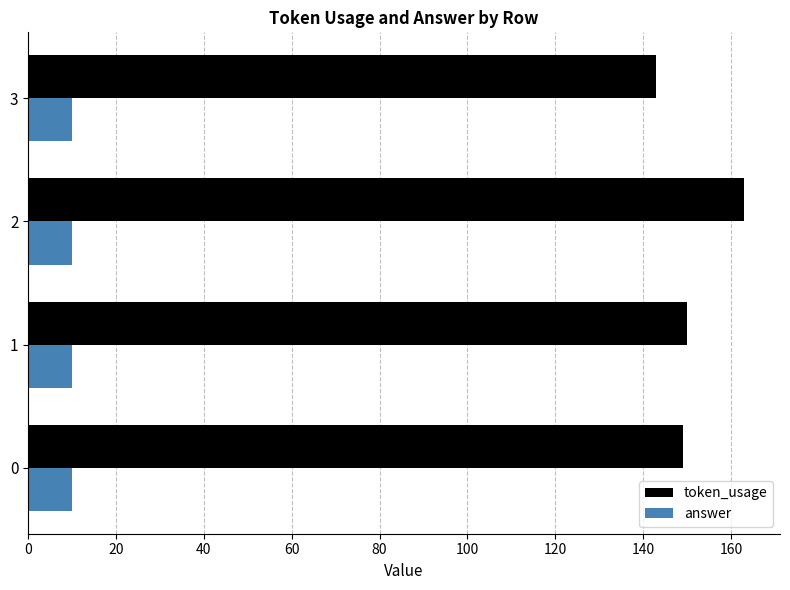

At 0, list the series in order from smallest to largest.

answer, token_usage